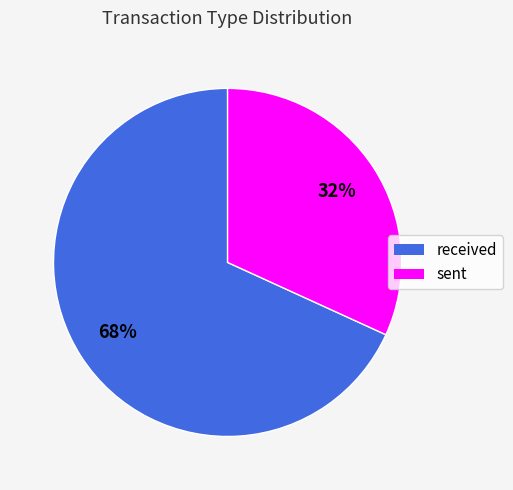

Combined, do sent and received account for over 50%?

Yes